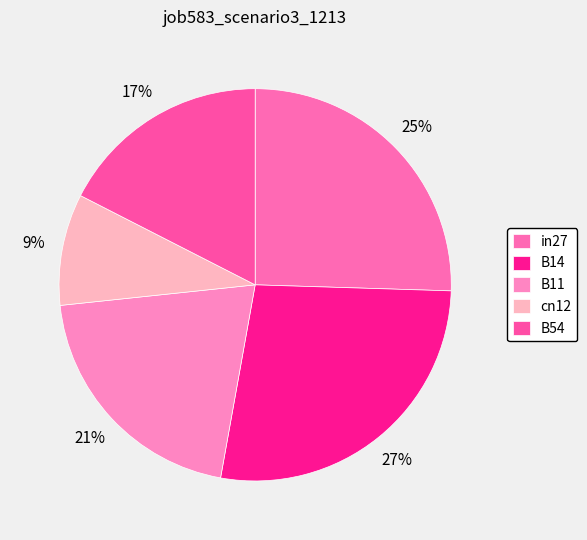

What is the change in value from in27 to cn12?

-0.6